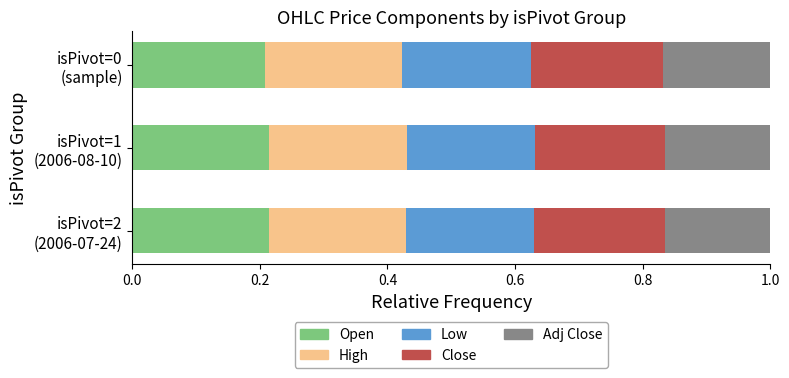

How many Low values are between 0 and 1?

3